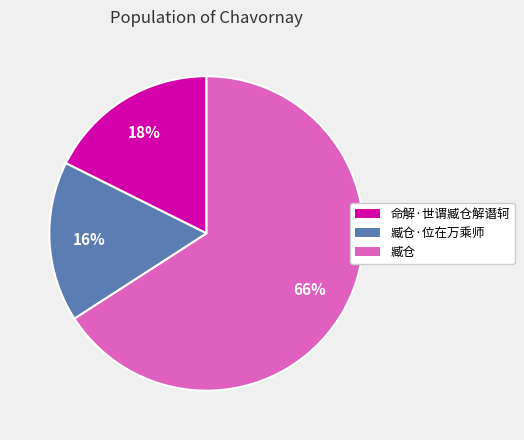

How many segments does this pie chart have?

3